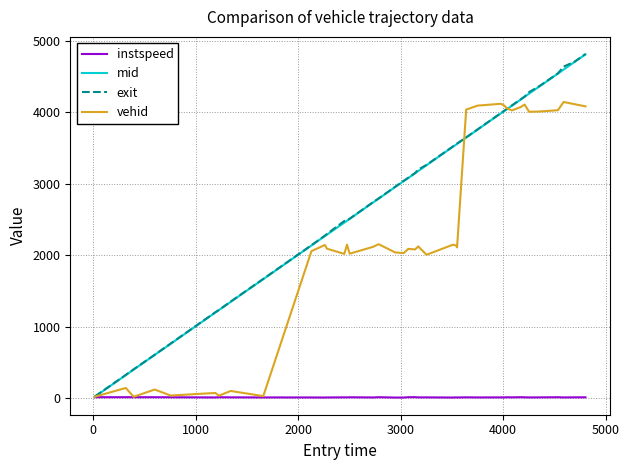

What are all the series names shown in the legend?

instspeed, mid, exit, vehid